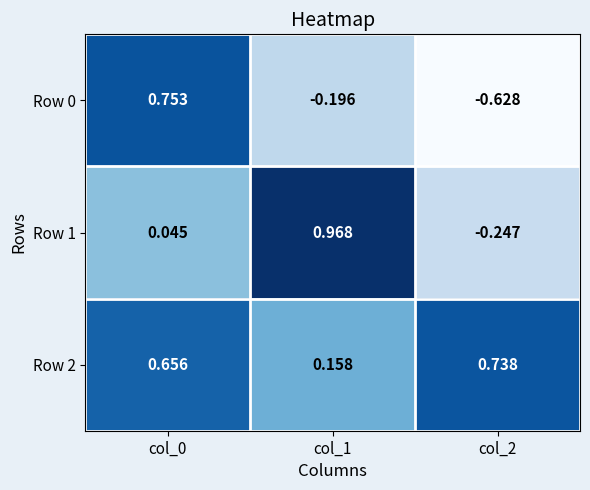

At col_2, list the series in order from smallest to largest.

Row 0, Row 1, Row 2